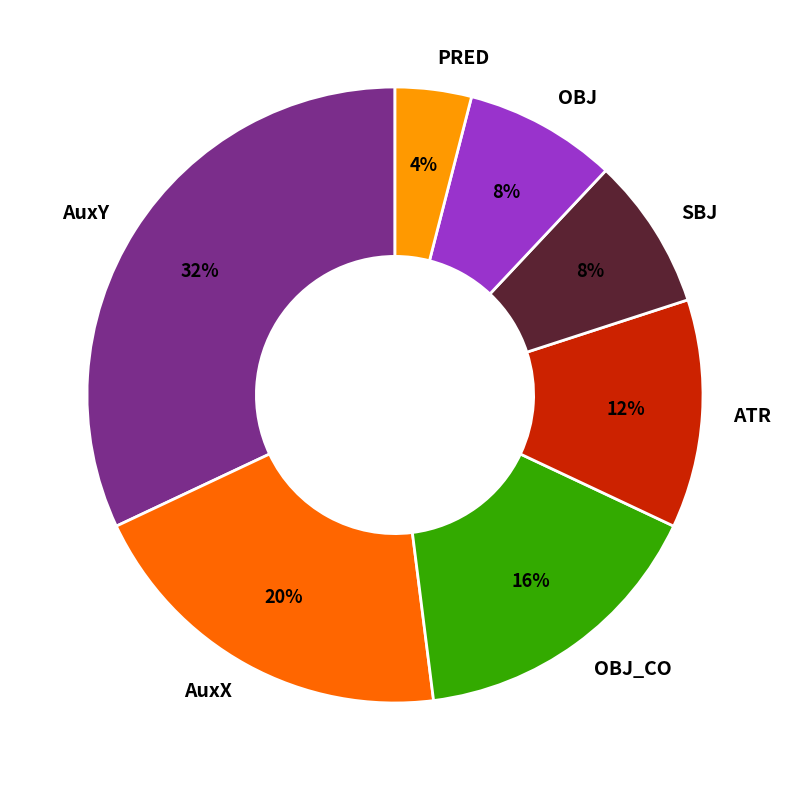

Count the number of slices in the pie.

7